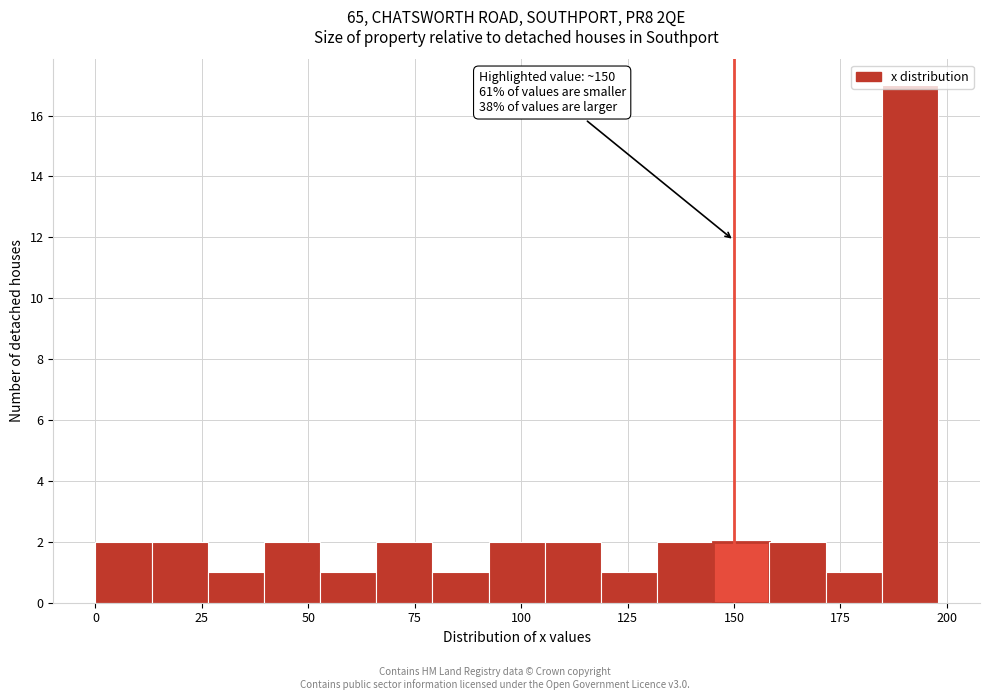

Around what value on the x-axis is the tallest bar? Give the approximate position of its centre, as read against the axis.

190